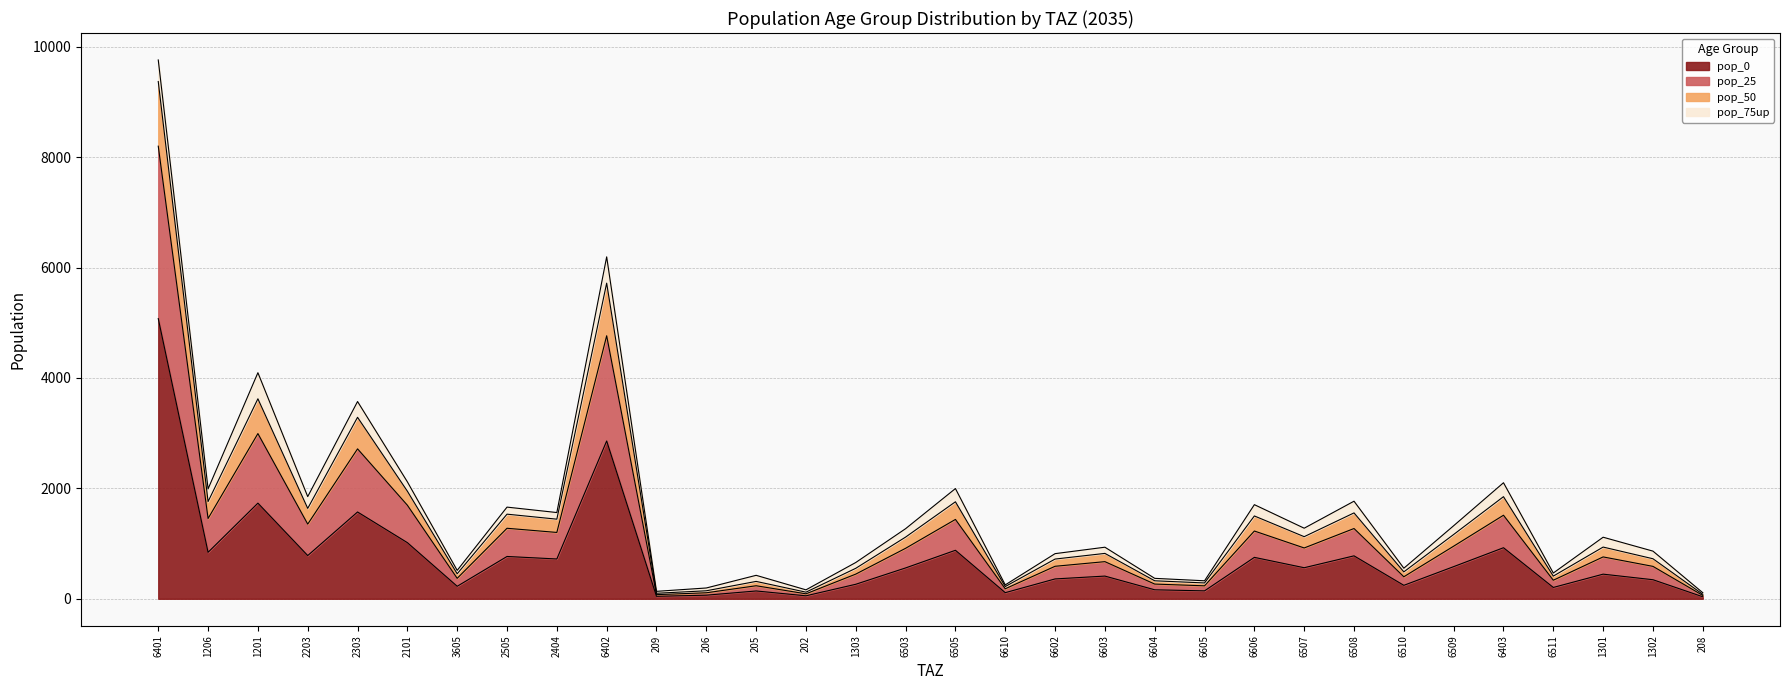

What is the sum of all pop_0 values?

23663.4